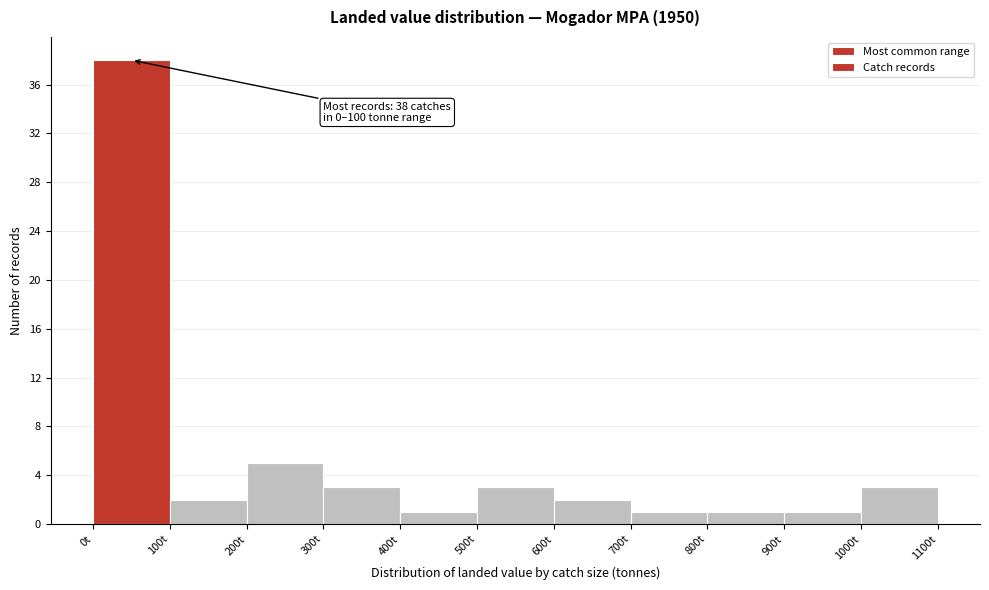

Which range on the x-axis has the tallest bar?

0 to 100